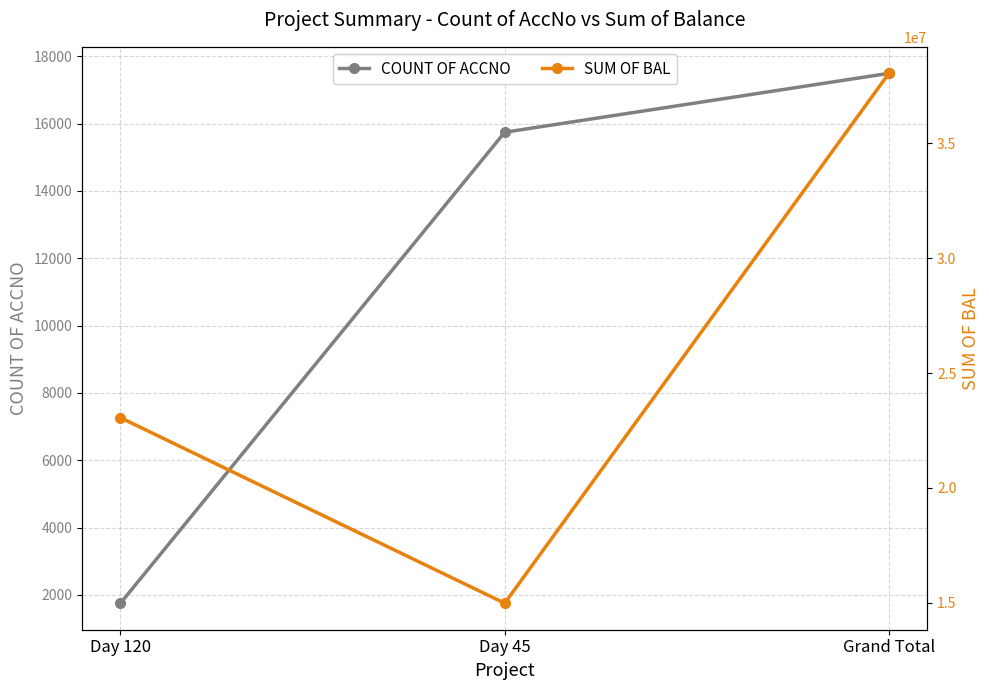

What is the difference between the maximum and minimum values in the SUM OF BAL series?

23055764.1